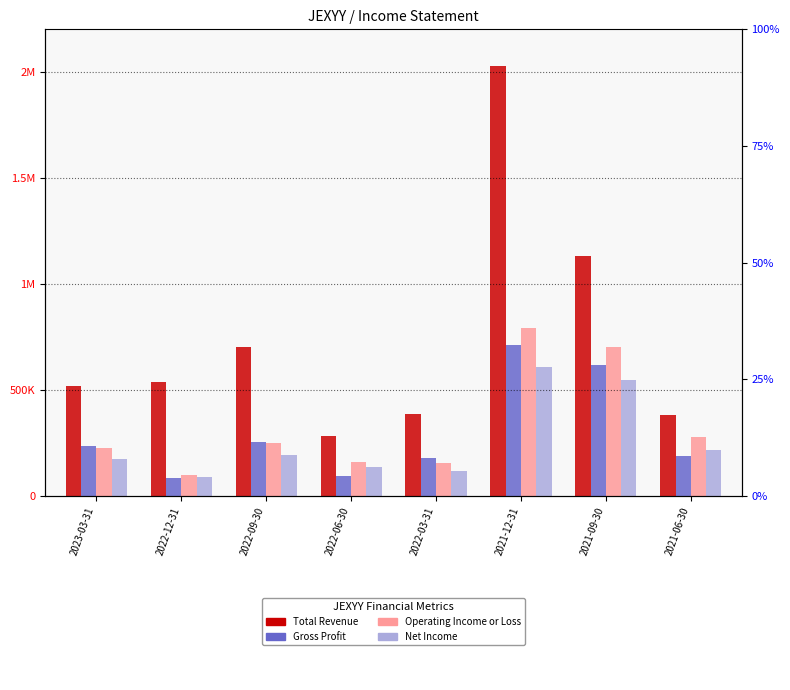

Reading left to right, list all the values displayed in this chart.

Total Revenue: 515900	536000	701000	280800	388100	2027100	1130800	379400
Gross Profit: 235300	83300	254100	95600	180500	710100	615700	186500
Operating Income or Loss: 227900	100400	248100	161200	154800	793600	700300	276500
Net Income: 174400	87400	193400	135500	119400	608400	546300	218200